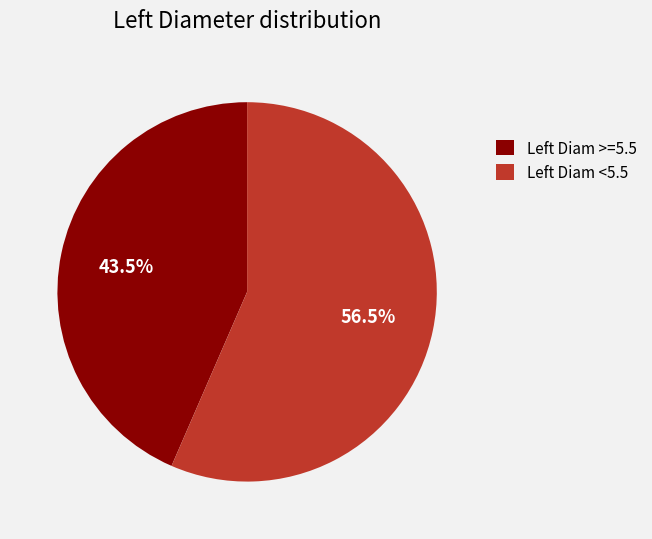

Which slice is the smallest?

Left Diam >=5.5